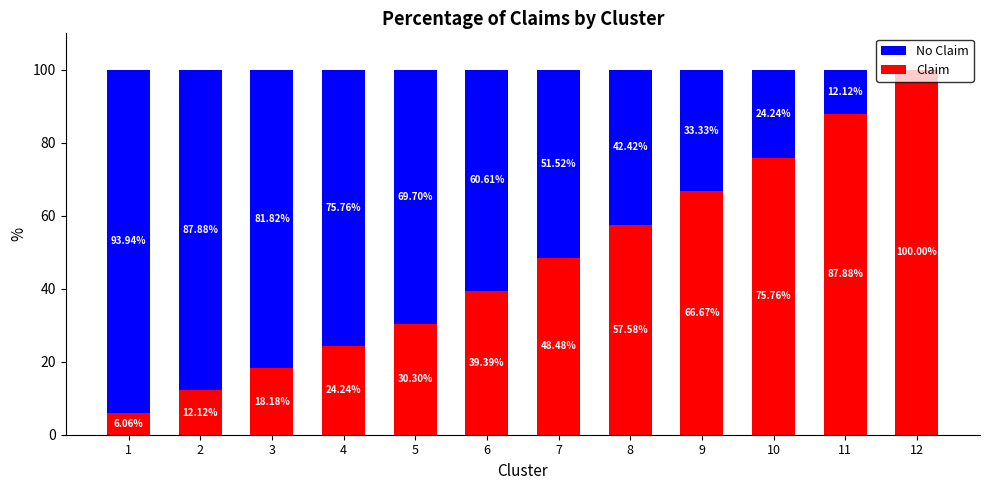

What is the total value across all series at 4?

100.0